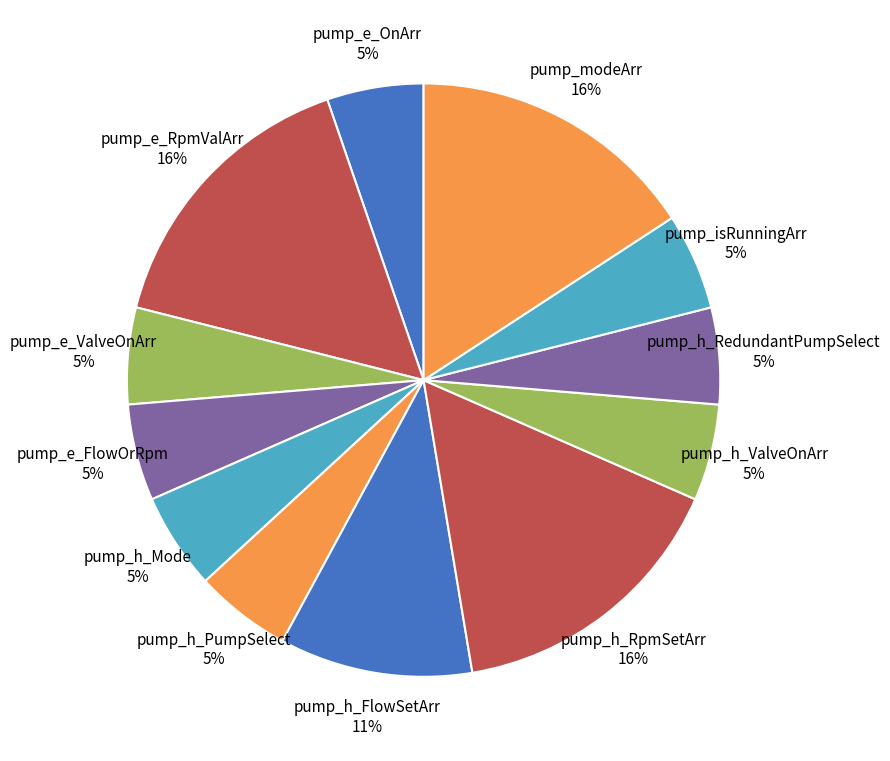

To the nearest percent, what is the average slice percentage?

8%